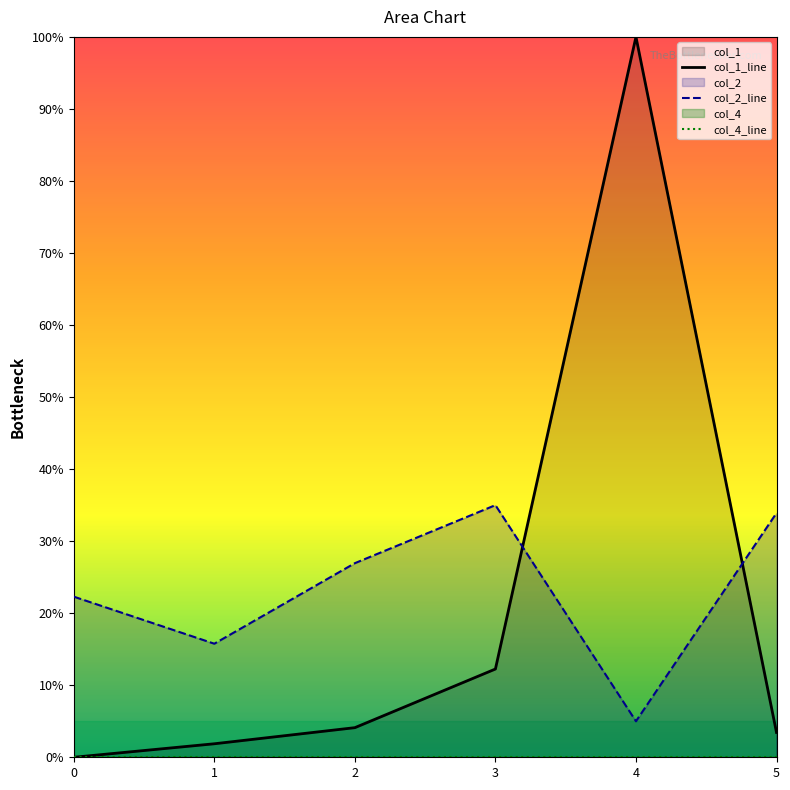

What is the difference between the second highest and second lowest values in the col_2_line series?

18.1